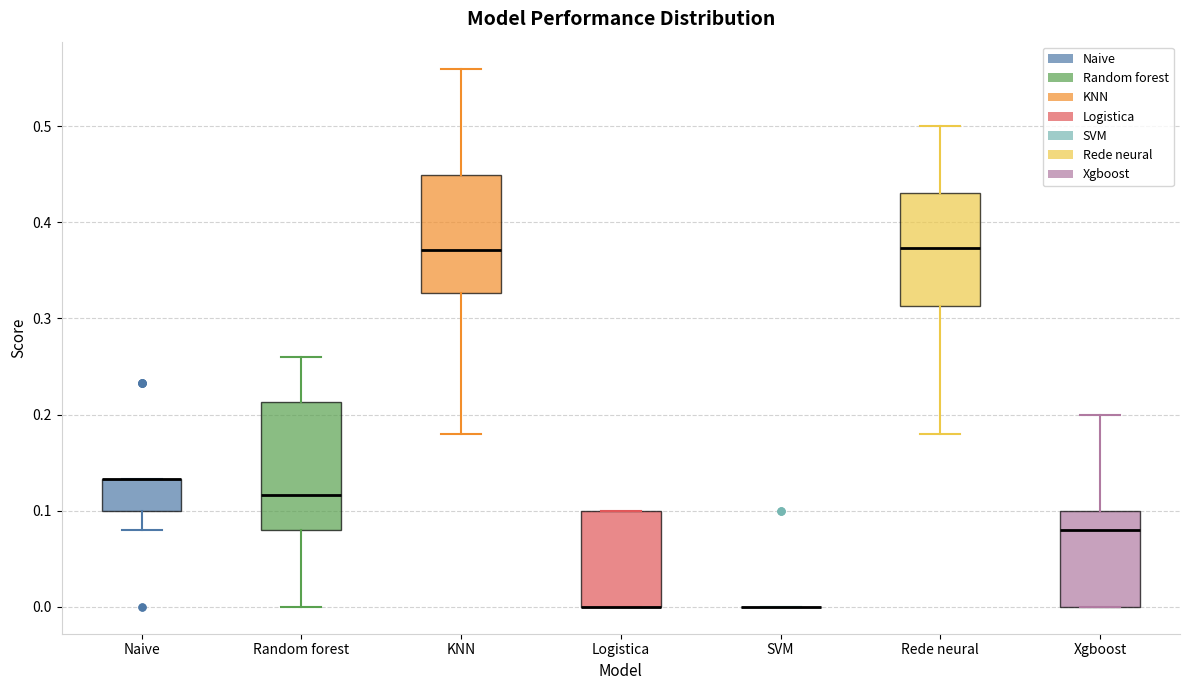

Reading left to right, read every box against the y-axis: the position of its median line, the range the box covers, and the ends of its whiskers. The values are not printed on the chart, so give them approximately, as read against the axis.

Naive: median 0.13 (drawn on the box's upper edge), box 0.10 to 0.13, whiskers 0.08 to 0.13
Random forest: median 0.12, box 0.08 to 0.21, whiskers 0.00 to 0.26
KNN: median 0.37, box 0.33 to 0.45, whiskers 0.18 to 0.56
Logistica: median 0.00 (drawn on the box's lower edge), box 0.00 to 0.10, whiskers 0.00 to 0.10
SVM: box collapsed to a line at 0.00, whiskers 0.00 to 0.00
Rede neural: median 0.37, box 0.31 to 0.43, whiskers 0.18 to 0.50
Xgboost: median 0.08, box 0.00 to 0.10, whiskers 0.00 to 0.20